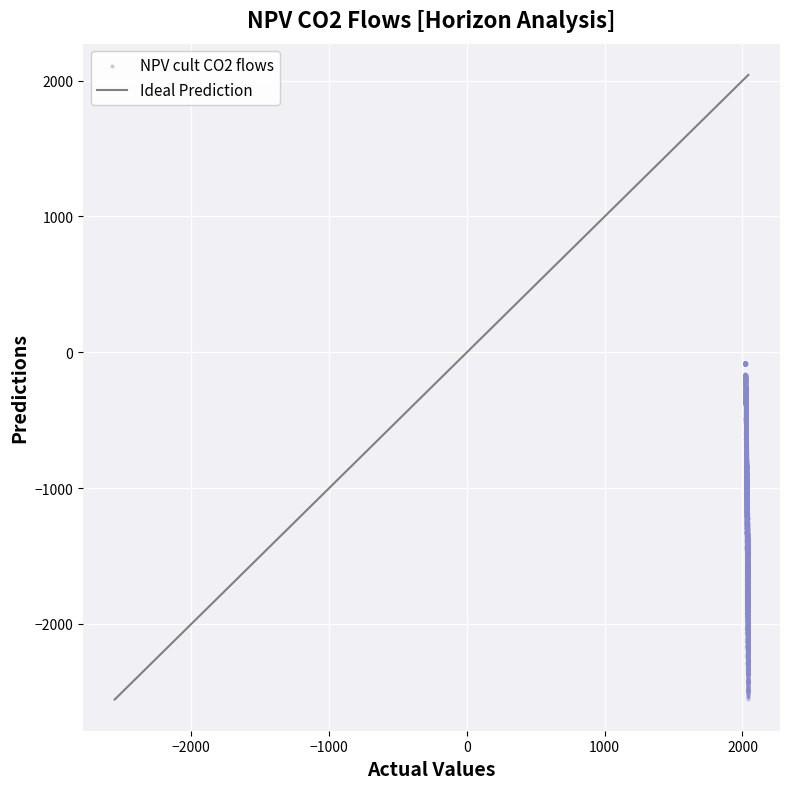

What is the range of Y values (max minus min)?

1753.3